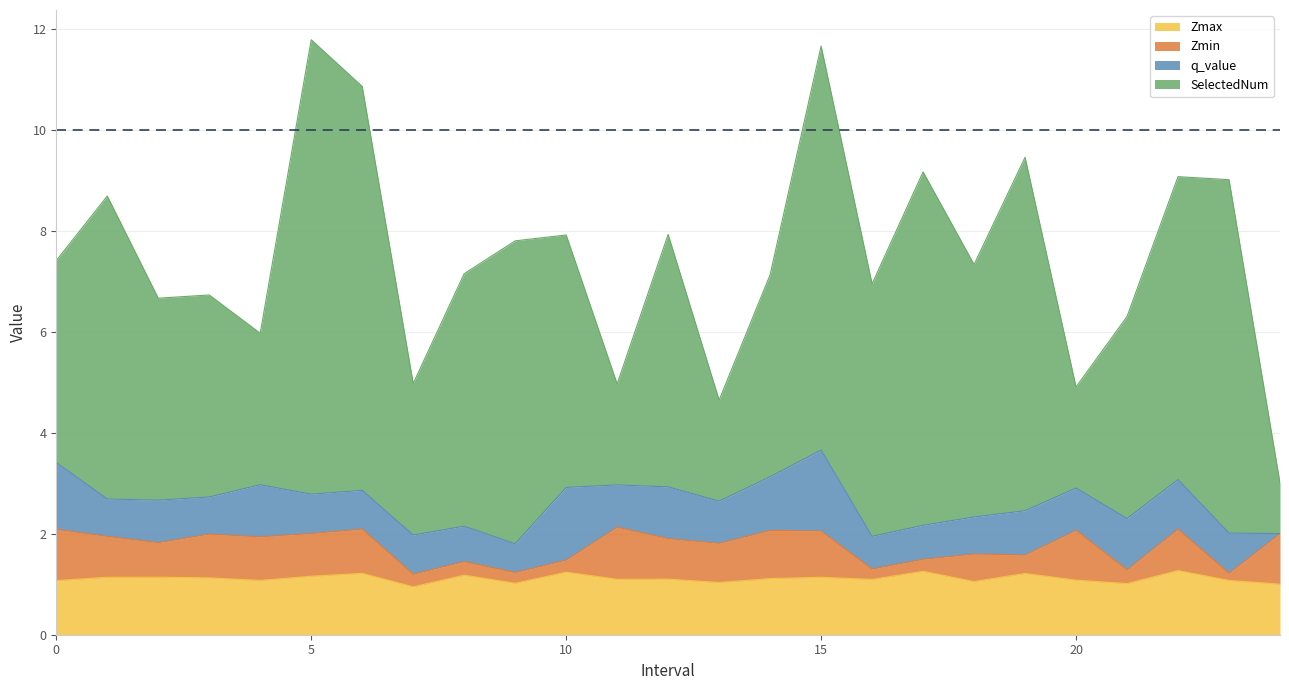

What are all the series names shown in the legend?

Zmax, Zmin, q_value, SelectedNum